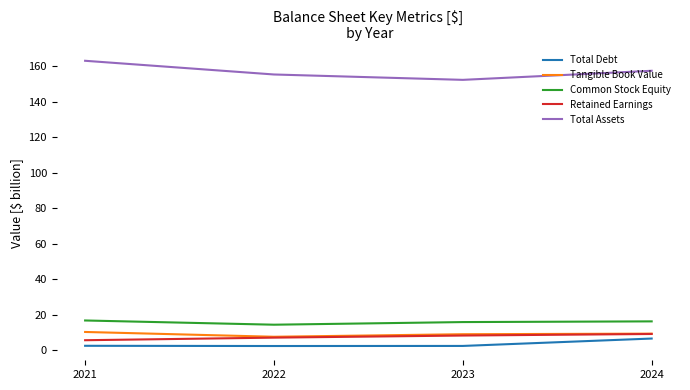

In Common Stock Equity, how many points are lower than both neighbors (excluding endpoints)?

1